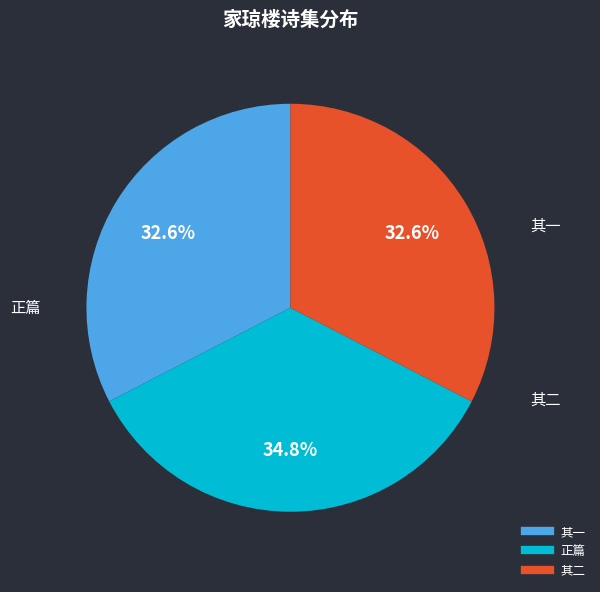

Is there any slice that represents more than half of the pie?

No